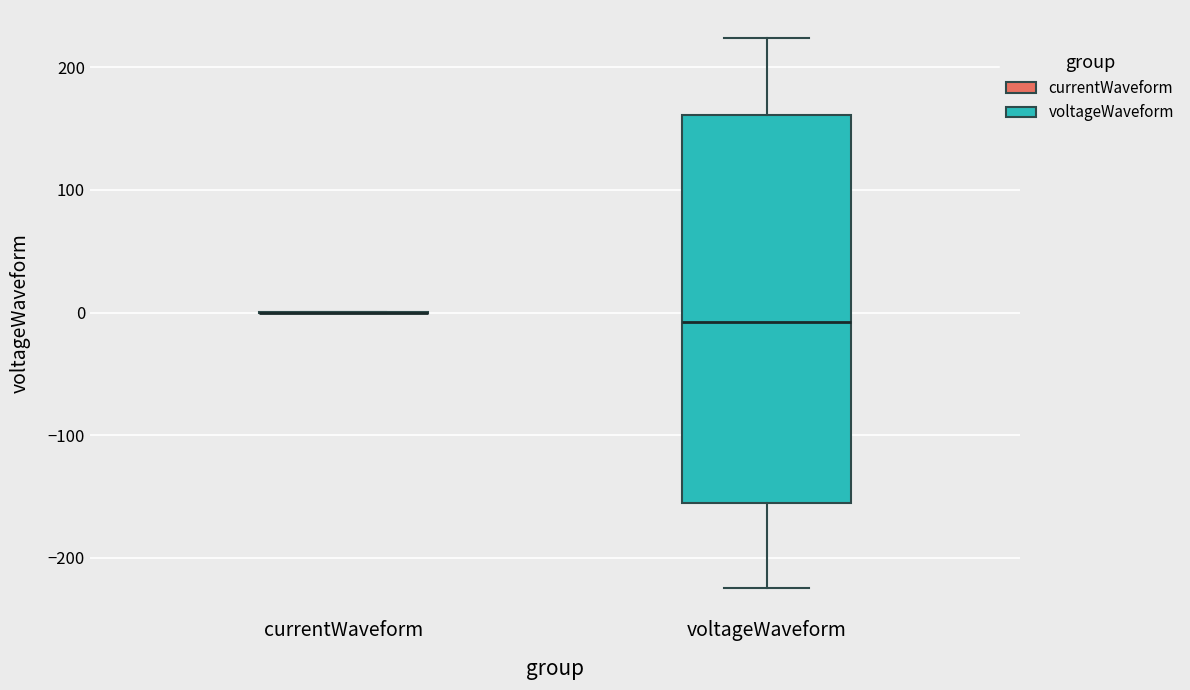

Reading left to right, read every box against the y-axis: the position of its median line, the range the box covers, and the ends of its whiskers. The values are not printed on the chart, so give them approximately, as read against the axis.

currentWaveform: box collapsed to a line at 0, whiskers 0 to 0
voltageWaveform: median -10, box -160 to 160, whiskers -220 to 220